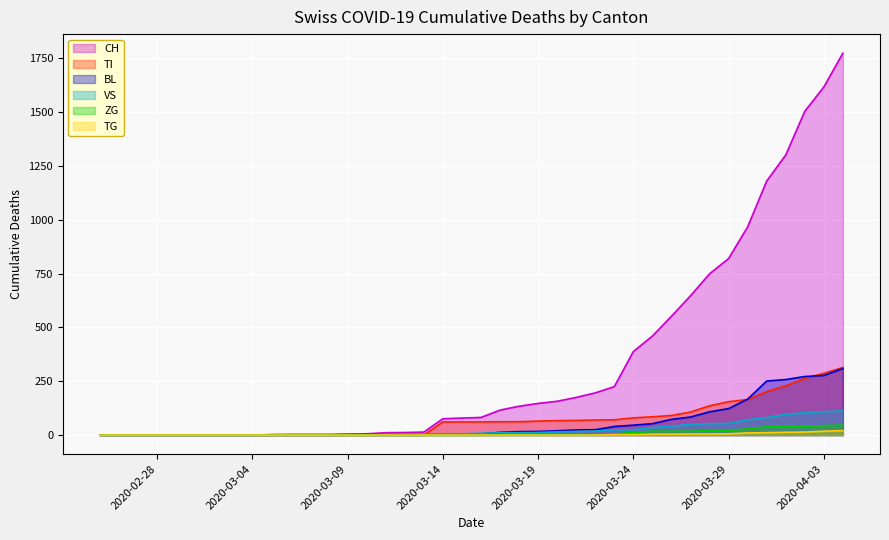

Which series has the largest total across all categories?

CH